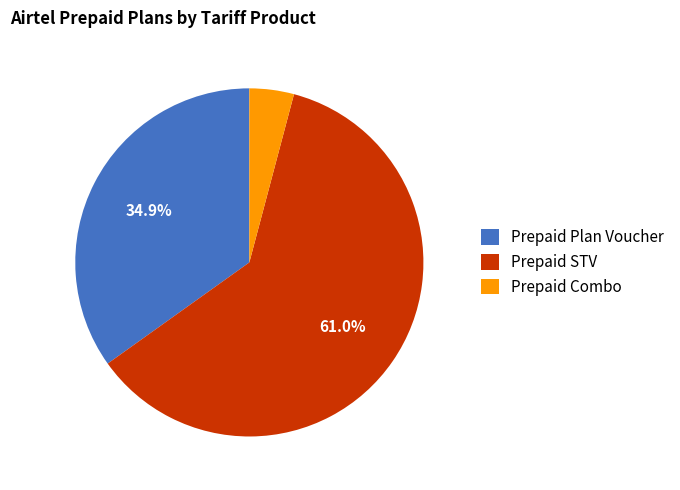

How many slices are in this pie chart?

3